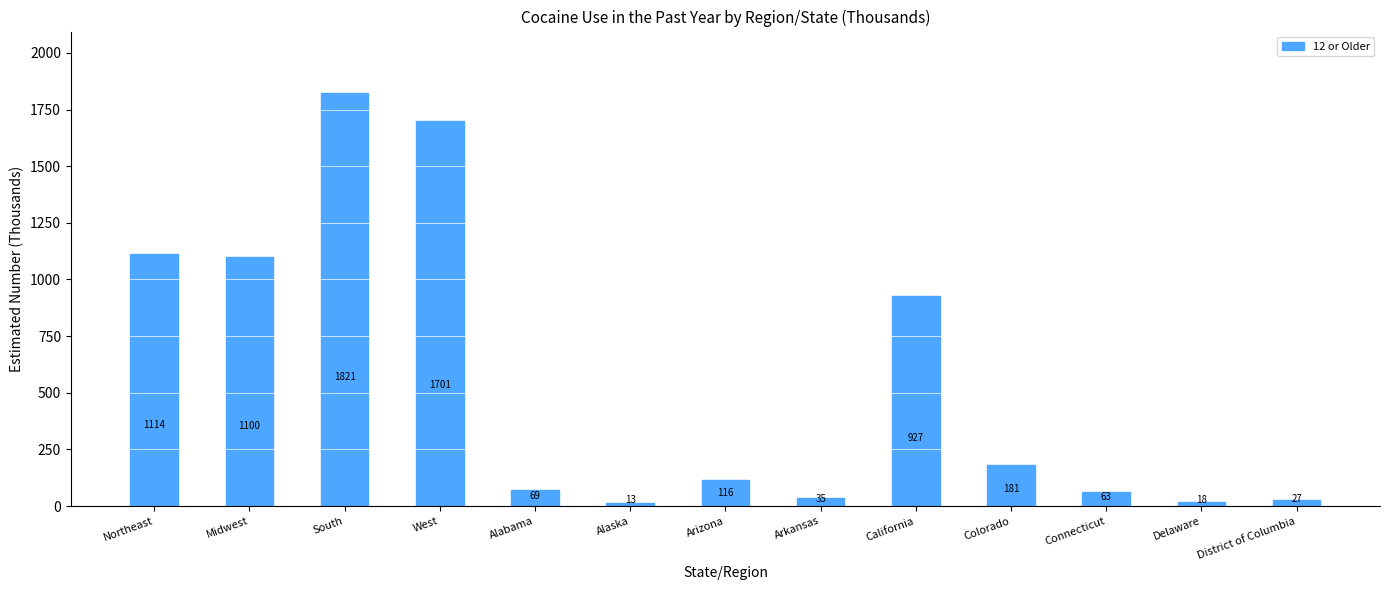

What is the sum of all values?

7185